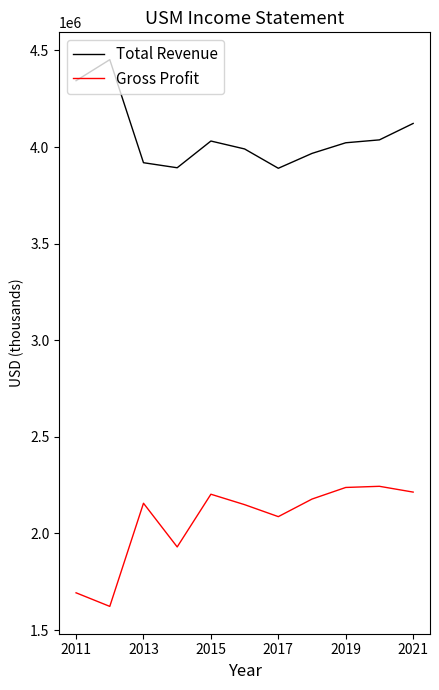

True or false: Total Revenue and Gross Profit intersect in this chart.

False